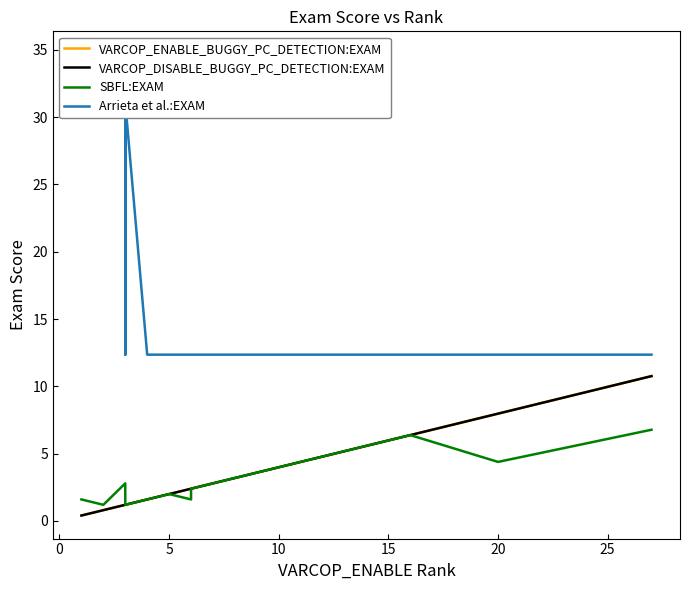

At how many categories does at least one series exceed 20?

4